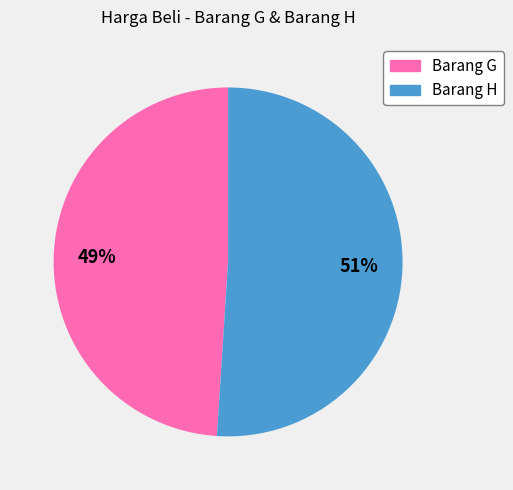

To the nearest percent, what is the average slice percentage?

50%